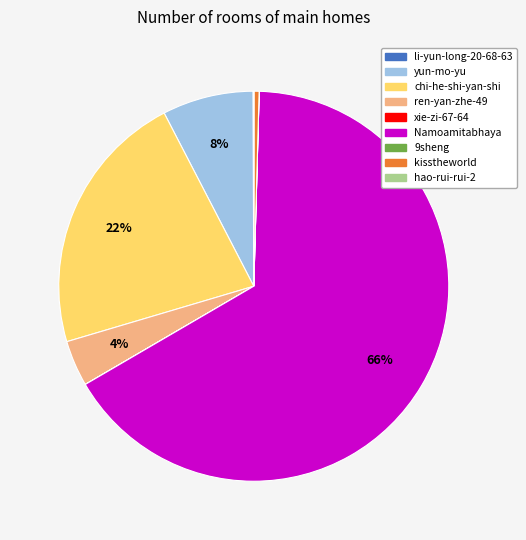

Which has a higher value, ren-yan-zhe-49 or chi-he-shi-yan-shi?

chi-he-shi-yan-shi